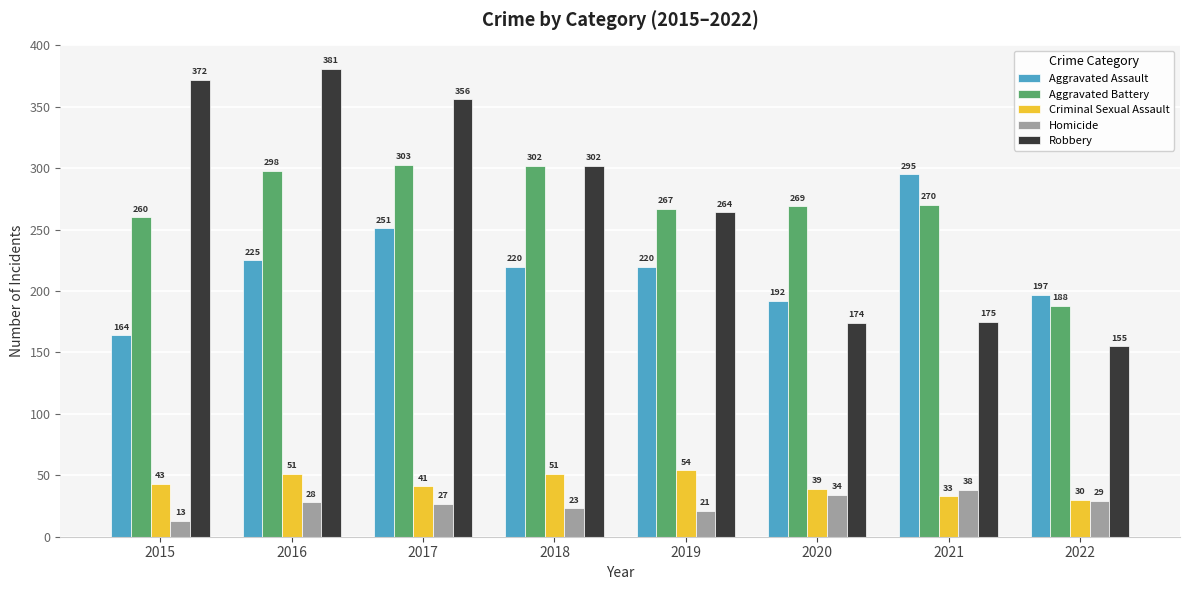

What is the difference between the Homicide values at 2016 and 2017?

1